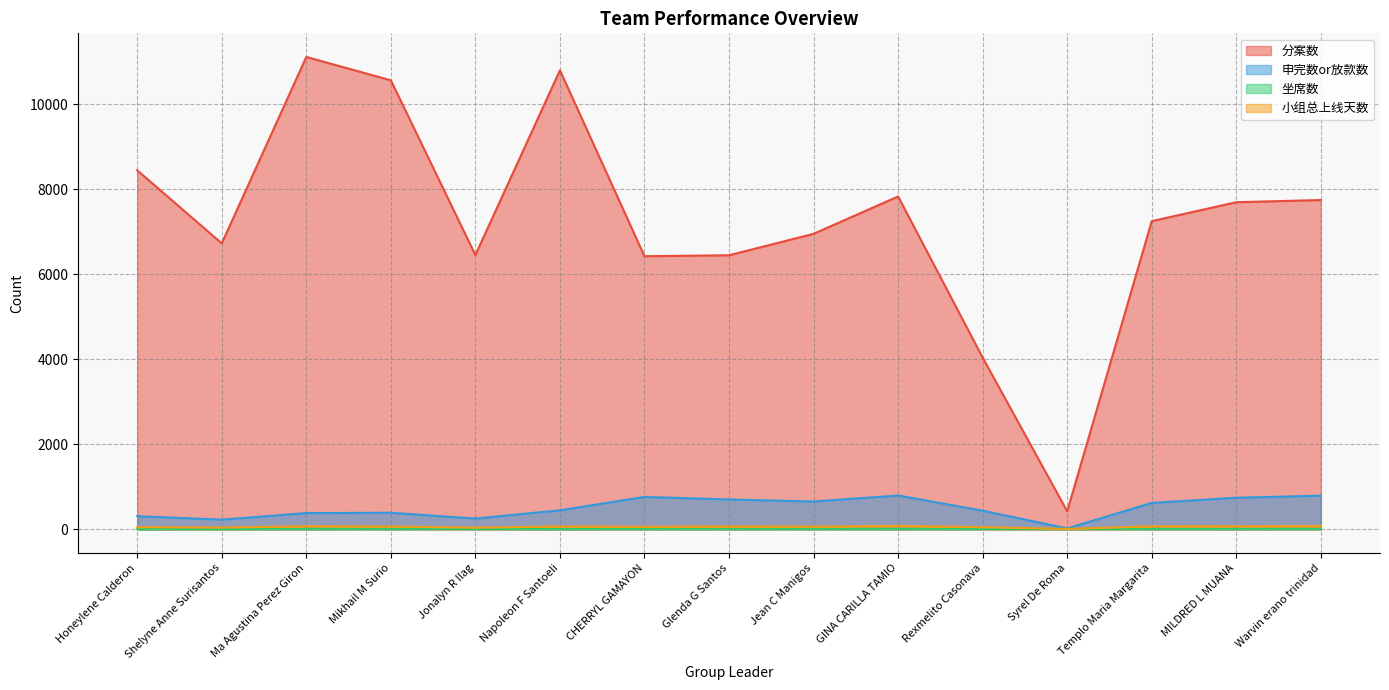

Is it true that 小组总上线天数 equals 61 at CHERRYL GAMAYON?

True